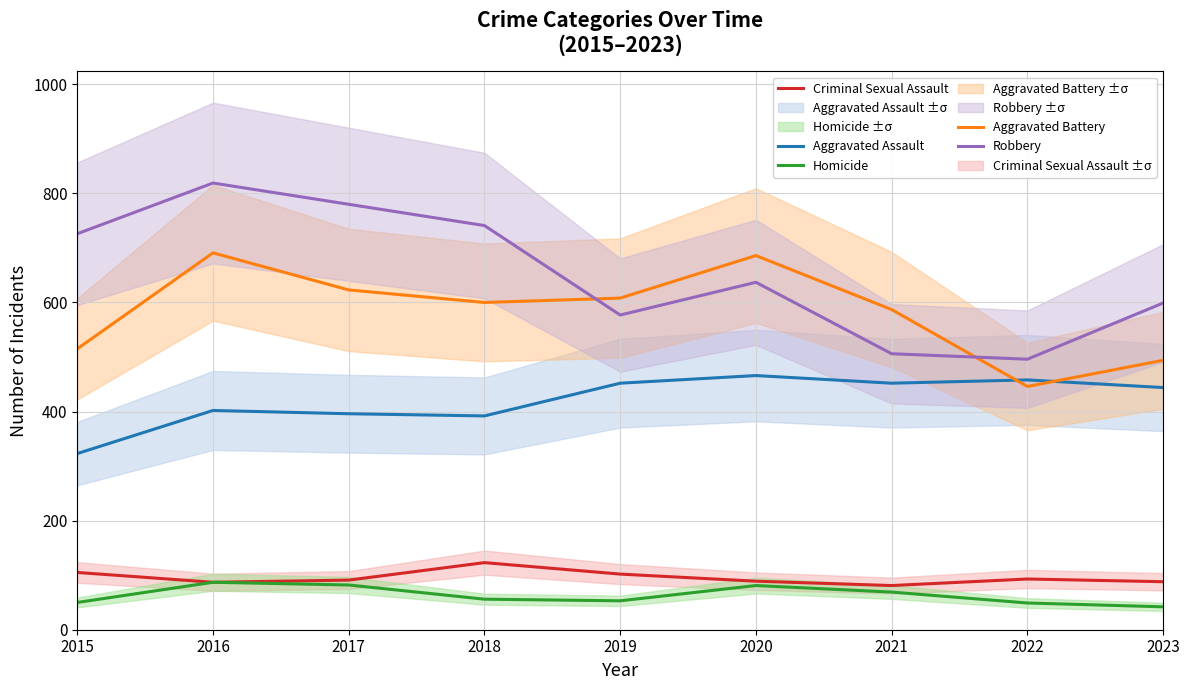

Rank the series by their maximum value, from highest to lowest.

Robbery, Aggravated Battery, Aggravated Assault, Criminal Sexual Assault, Homicide